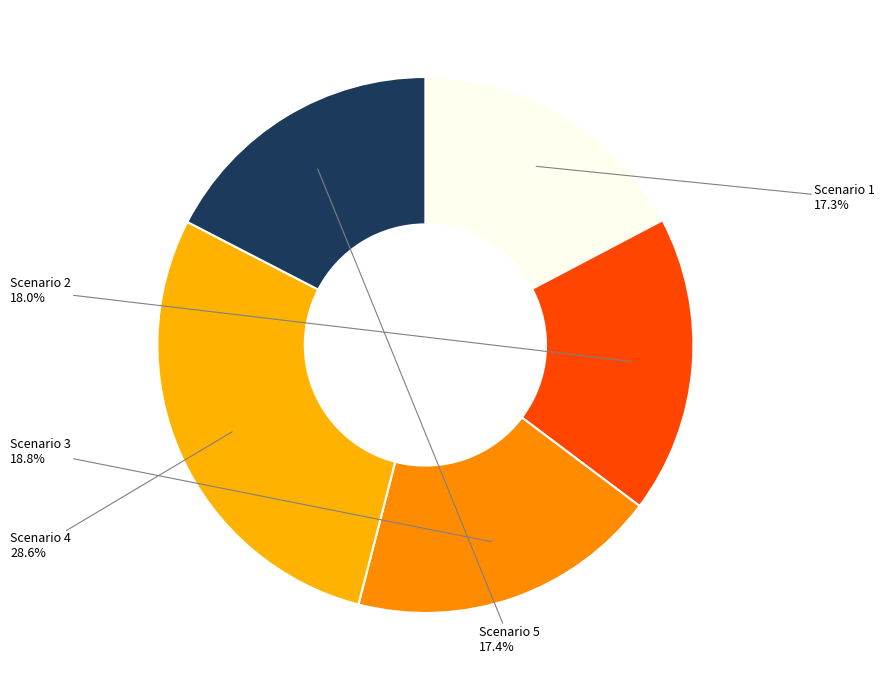

Is it true that Scenario 4 is 23% of the pie?

False